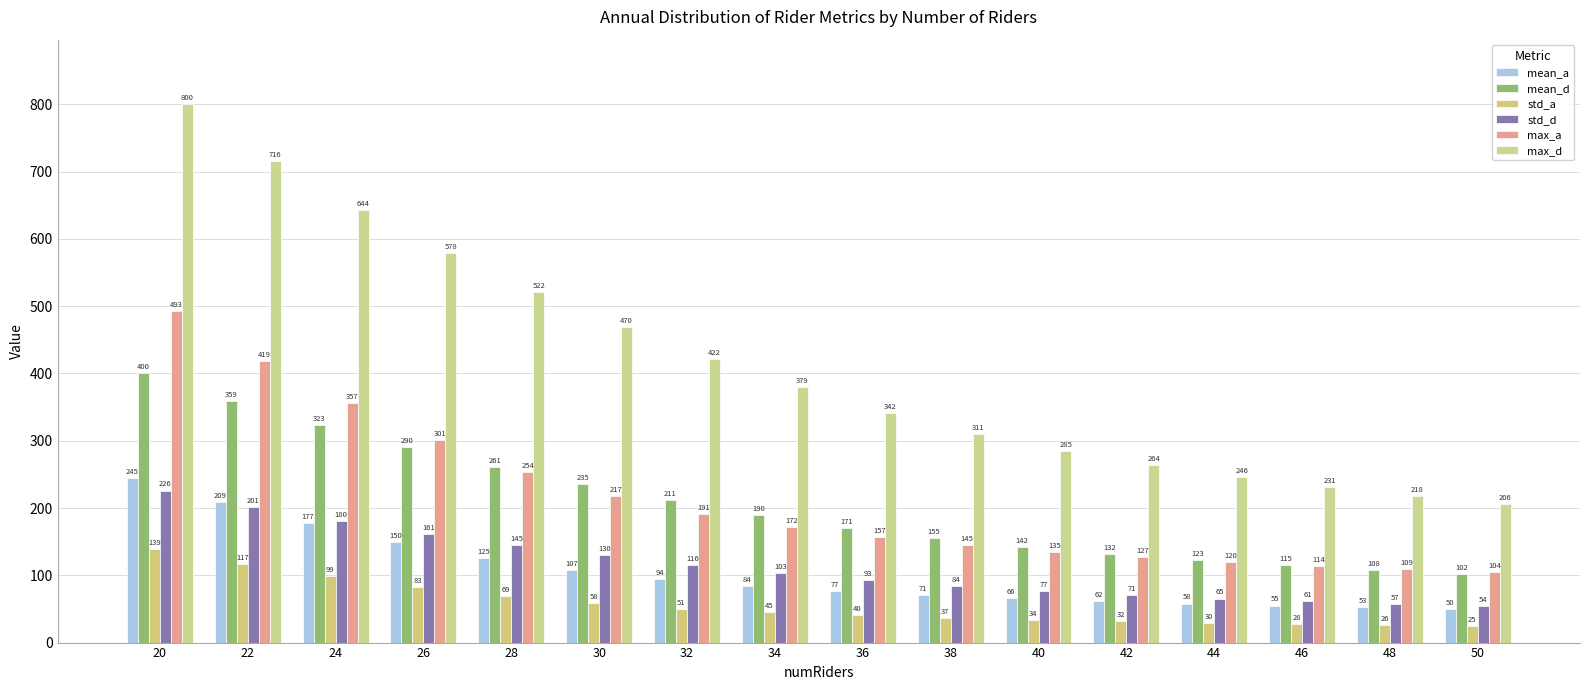

What is the greatest value displayed?

800.1